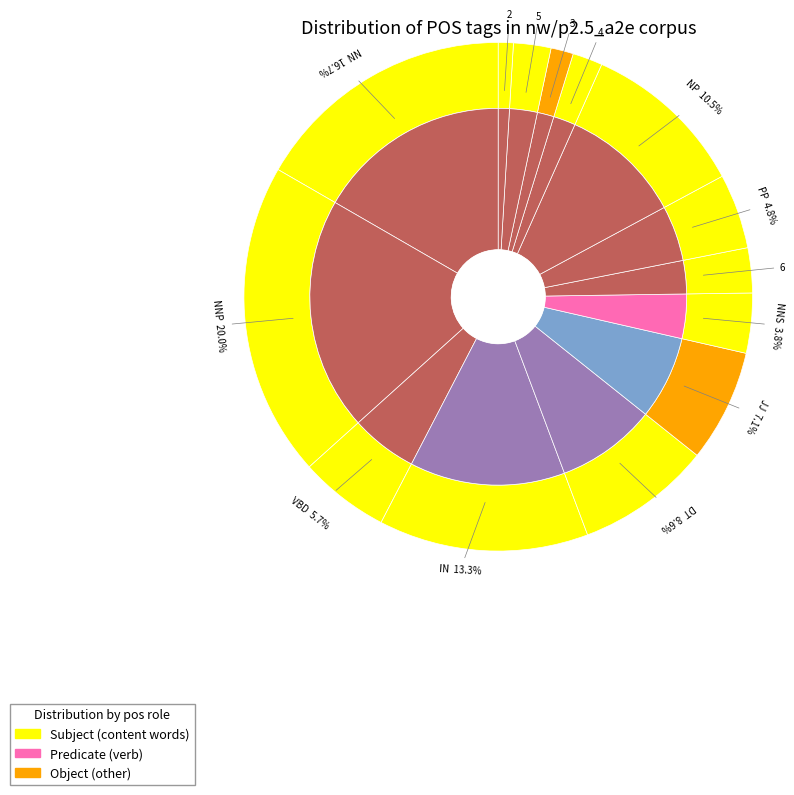

Is there a majority slice in this chart?

No